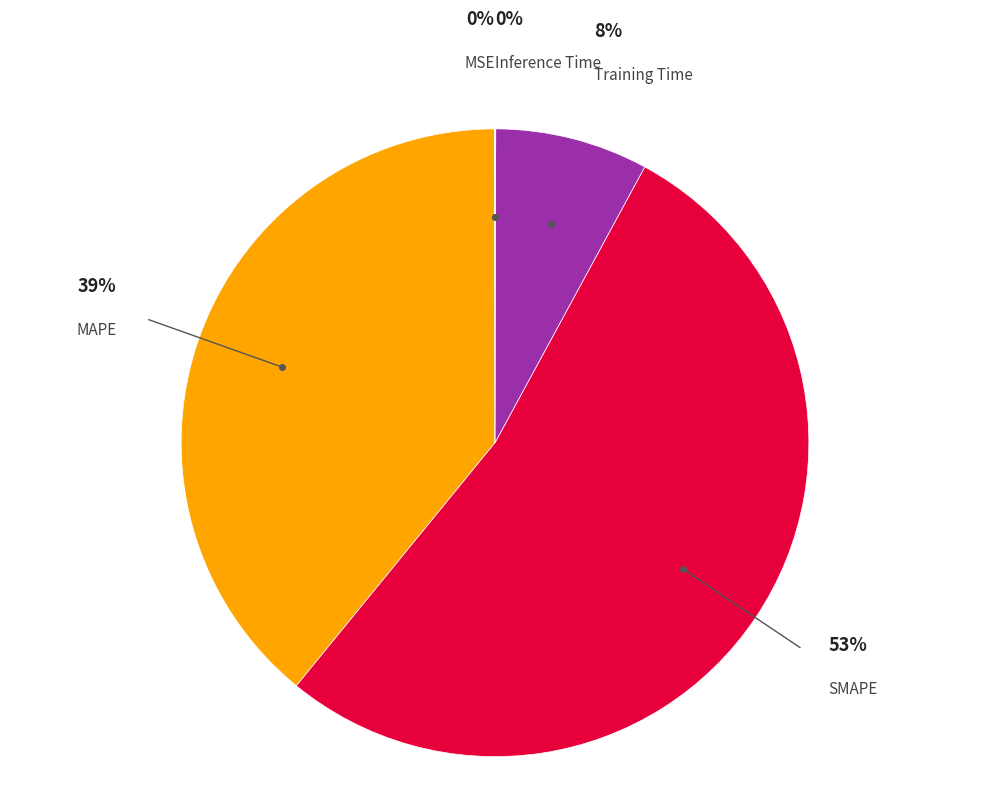

Combined, do Training Time and SMAPE account for over 50%?

Yes